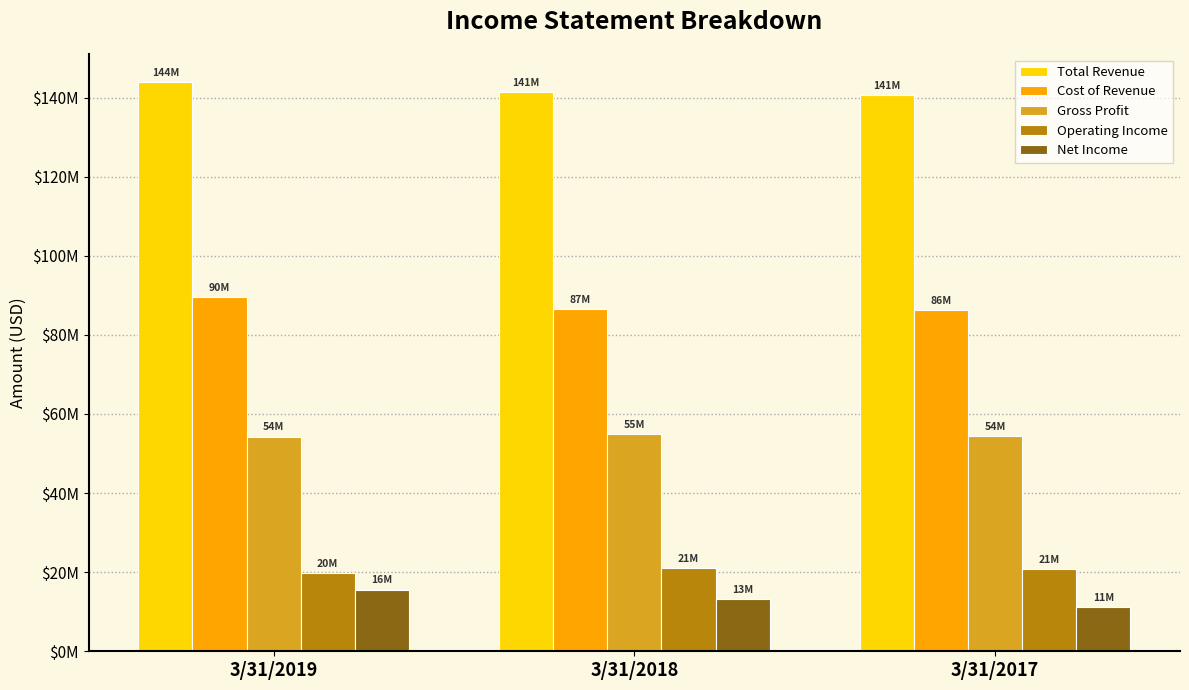

Are the bars grouped side by side (vs. stacked)?

Yes